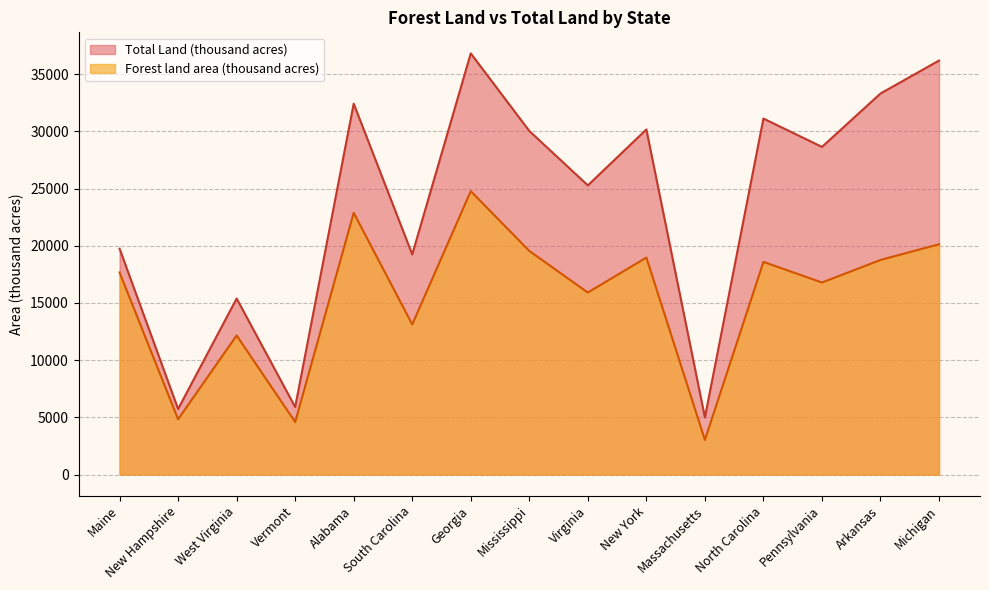

Rank the series by their maximum value, from highest to lowest.

Total Land (thousand acres), Forest land area (thousand acres)